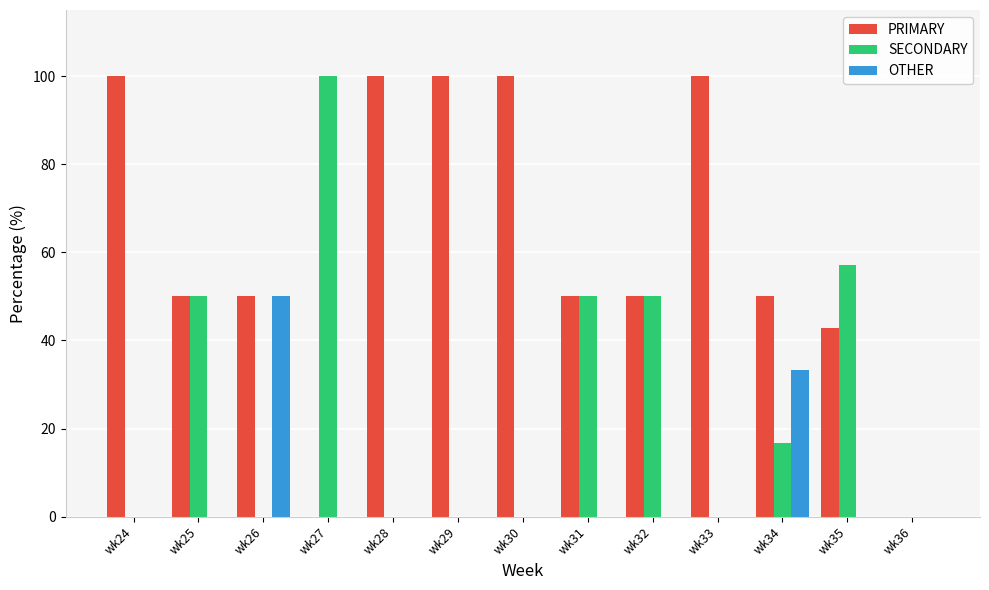

What is the sum of all SECONDARY values?

323.8